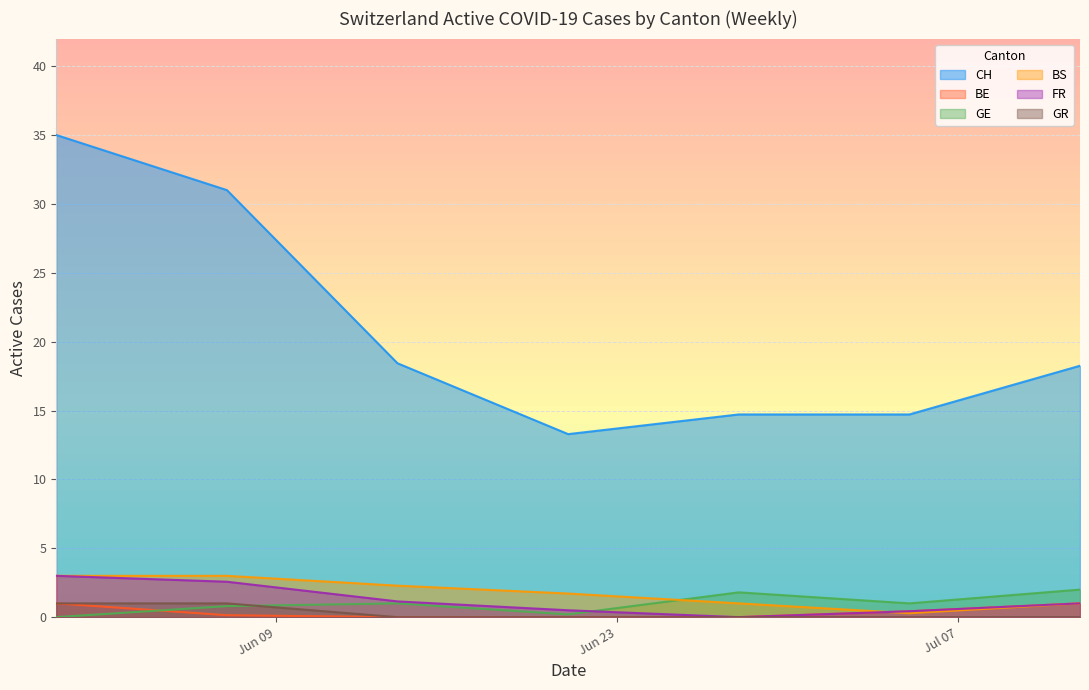

True or false: BS and CH intersect in this chart.

False